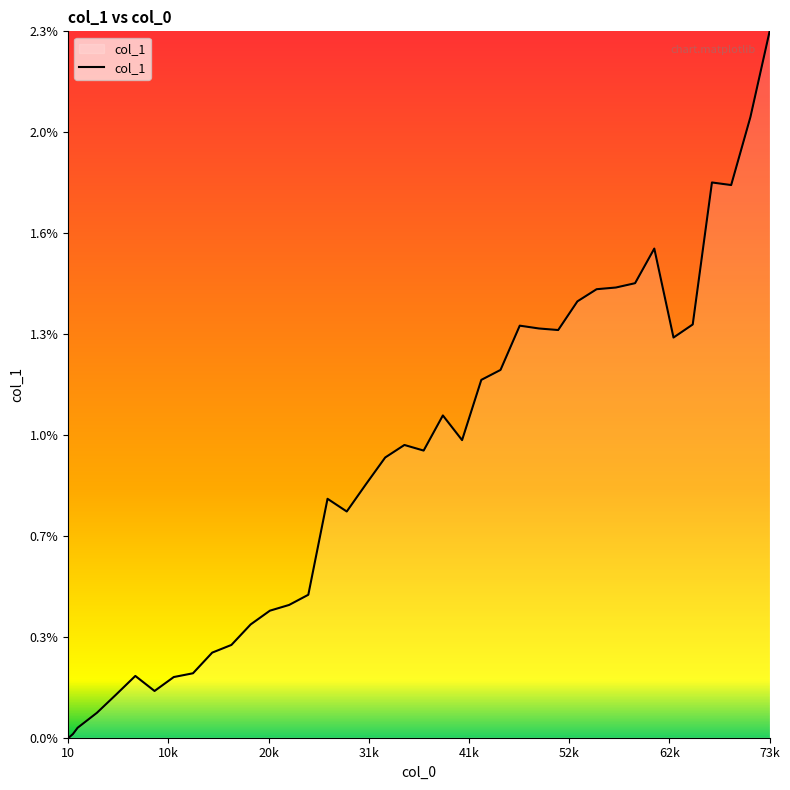

Which label corresponds to the largest value in the chart?

73k